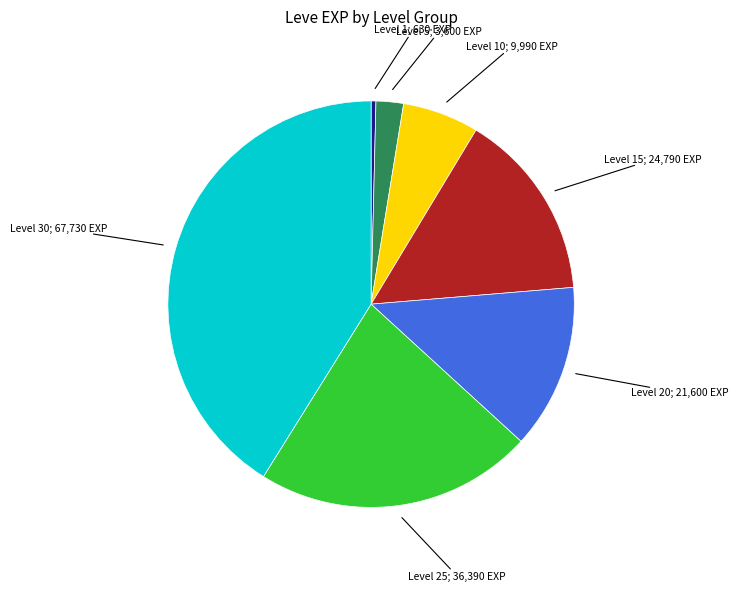

Is there a majority slice in this chart?

No